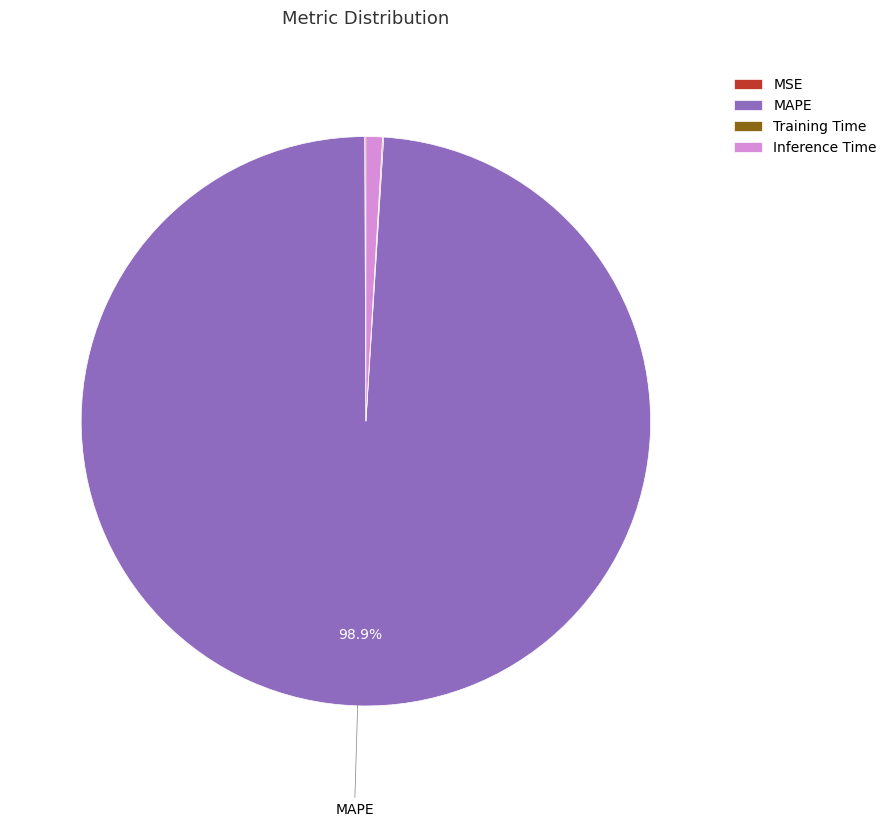

Is there a majority slice in this chart?

Yes